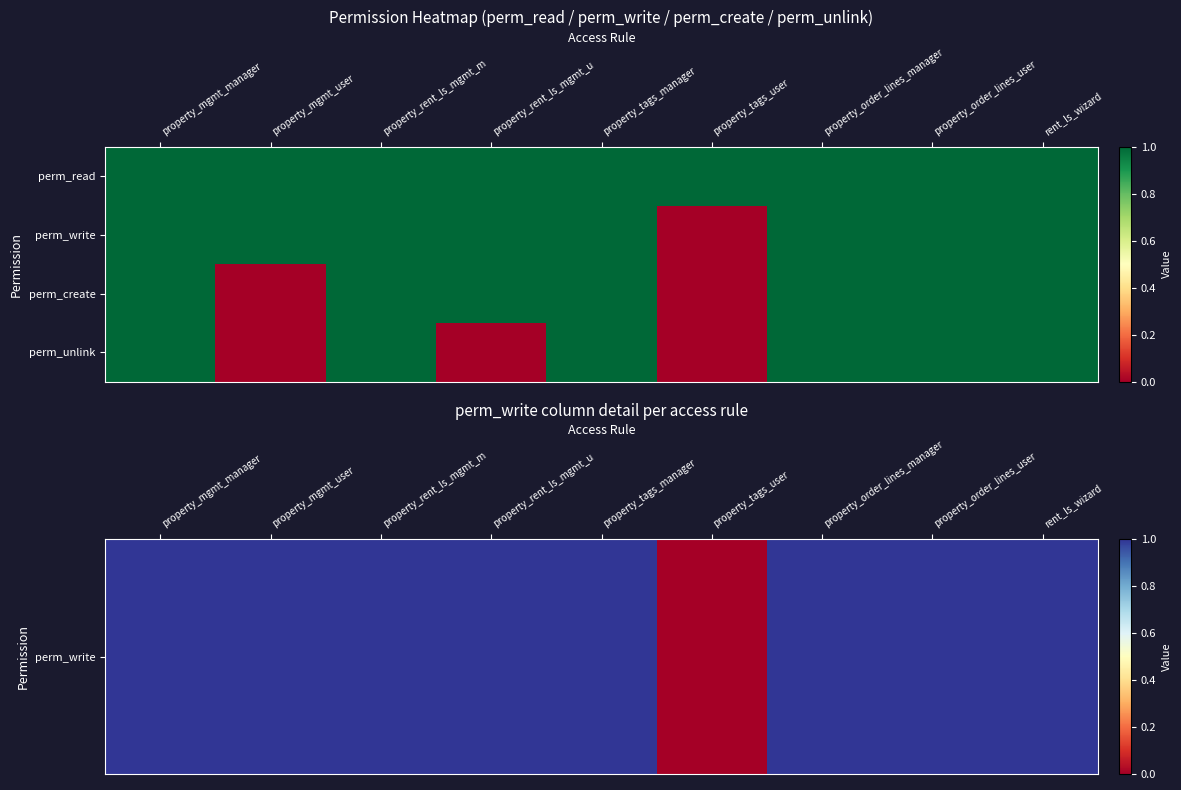

Between property_rent_ls_mgmt_u and property_mgmt_user, which is larger?

property_rent_ls_mgmt_u